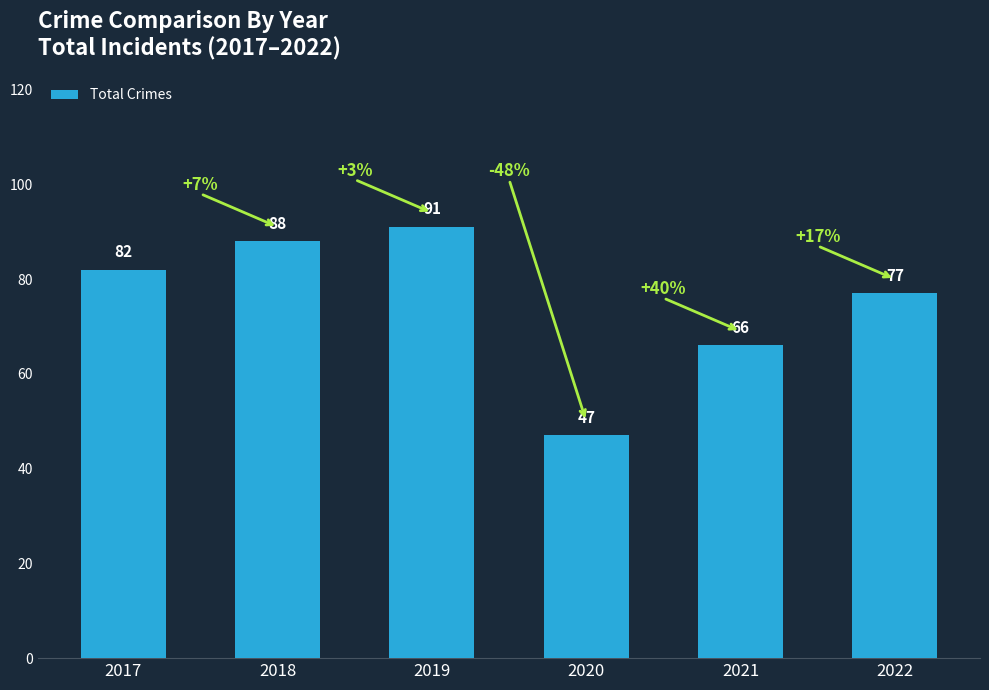

Which label corresponds to the largest value in the chart?

2019